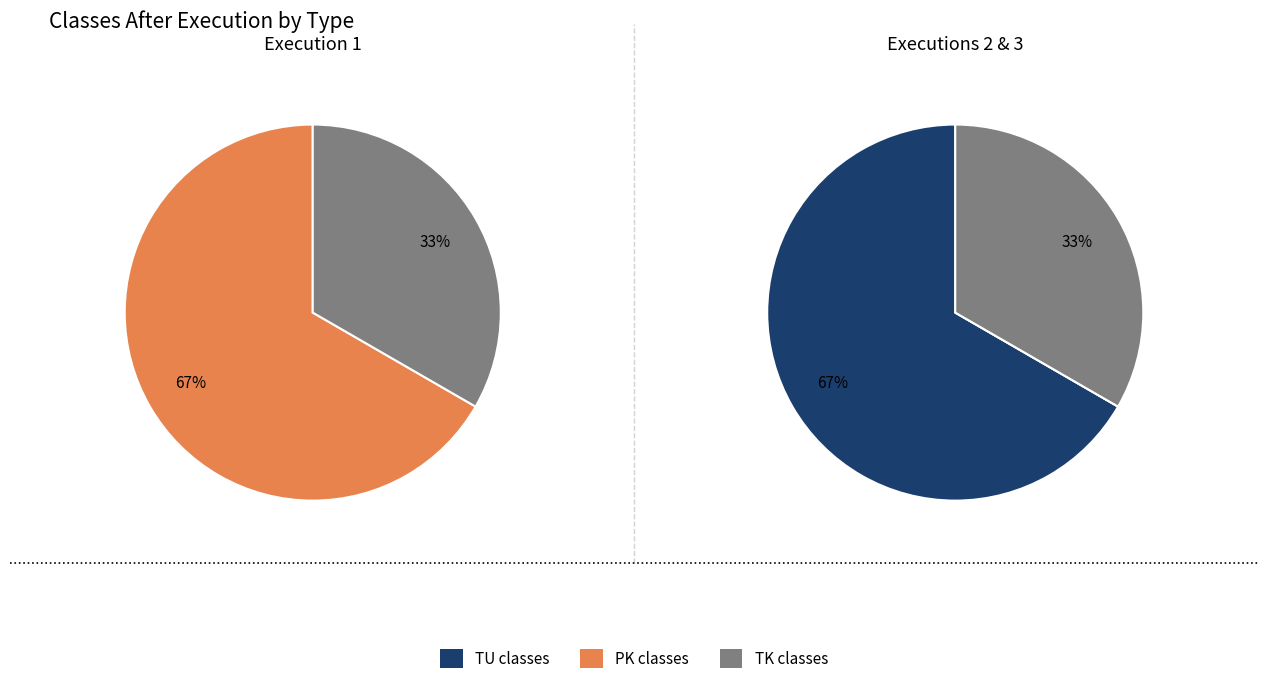

True or false: 1 accounts for 6% of the total.

False